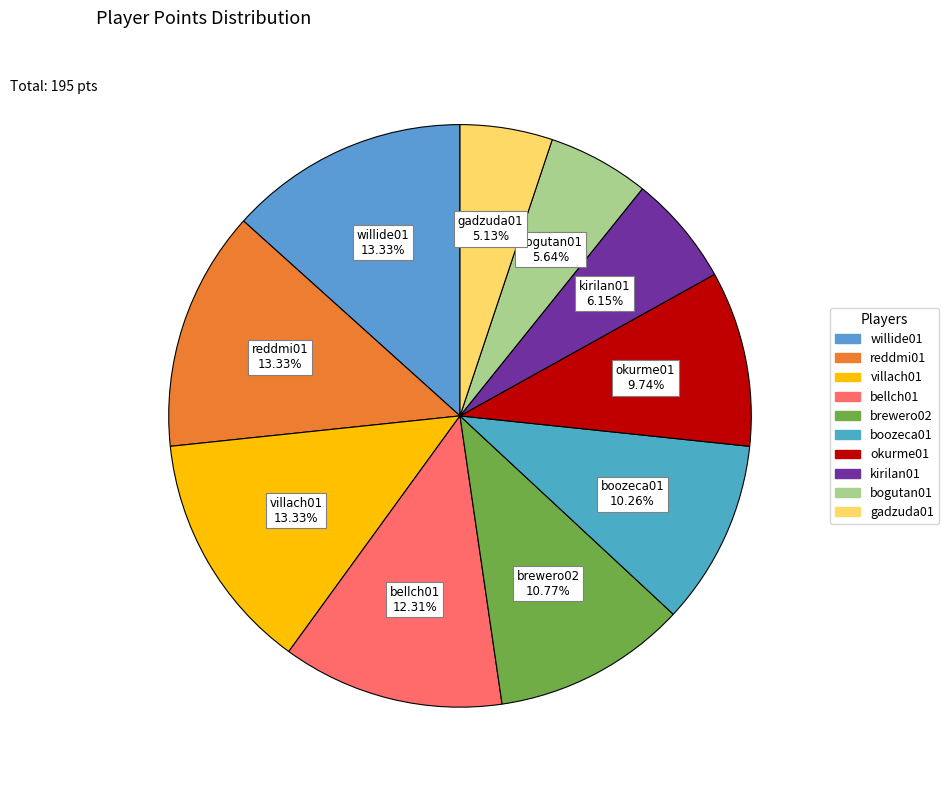

Count the number of slices in the pie.

10